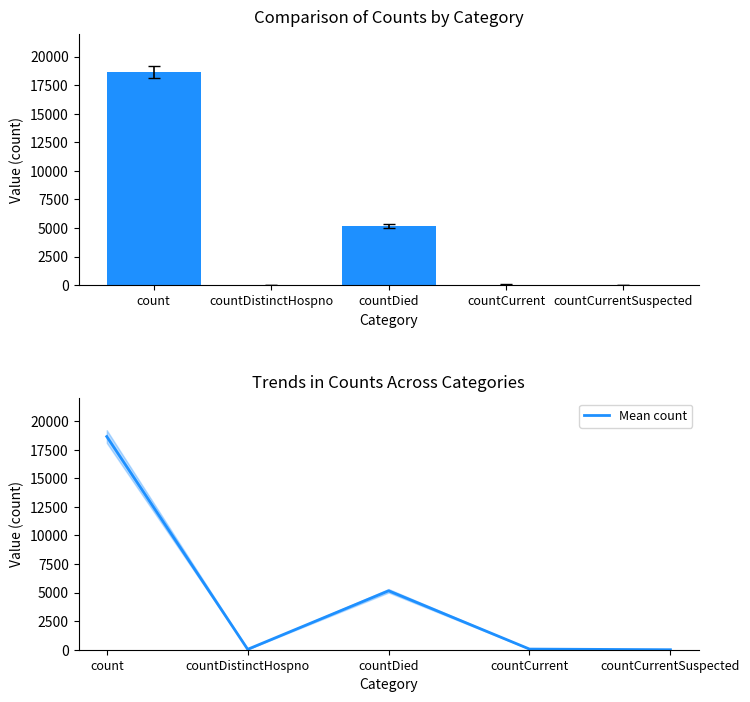

What is the value of the Mean count bar at the 4th from the left?

56